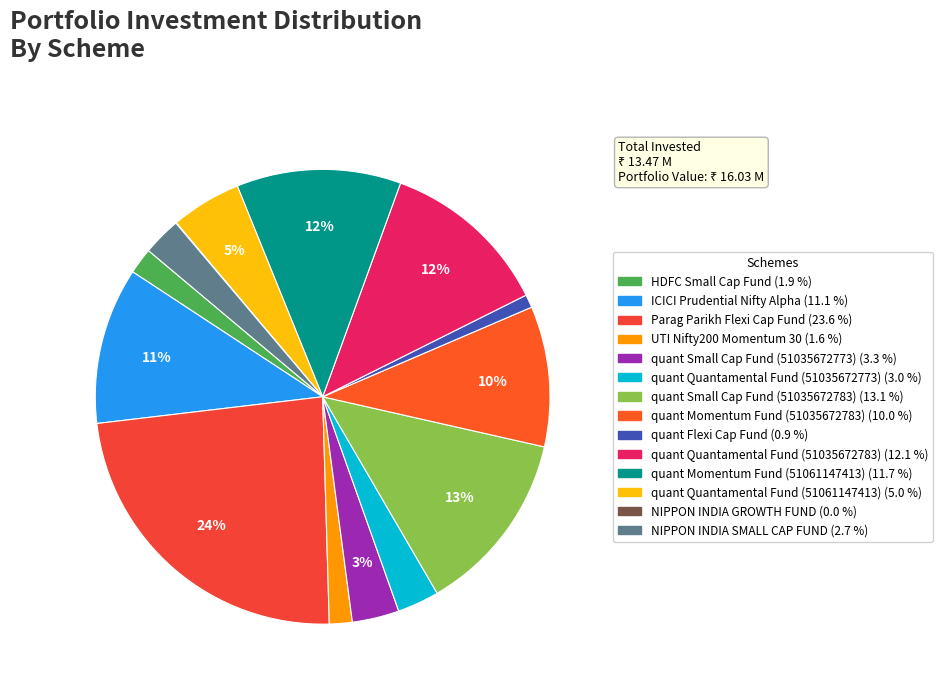

Do quant Small Cap Fund (51035672783) and ICICI Prudential Nifty Alpha together represent more than half of the pie?

No